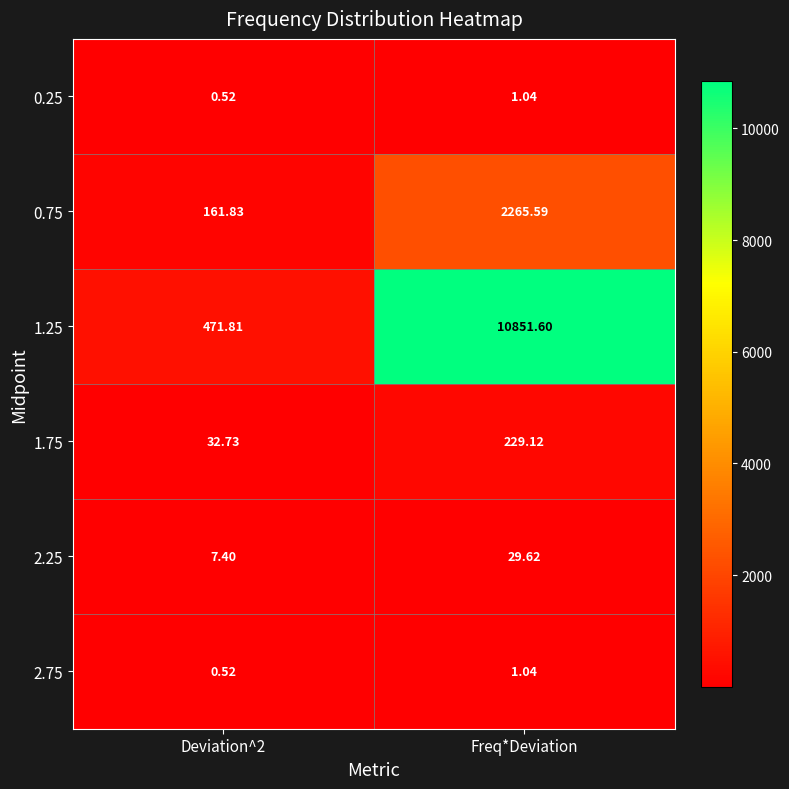

At which label does 0.25 first exceed 1?

Freq*Deviation